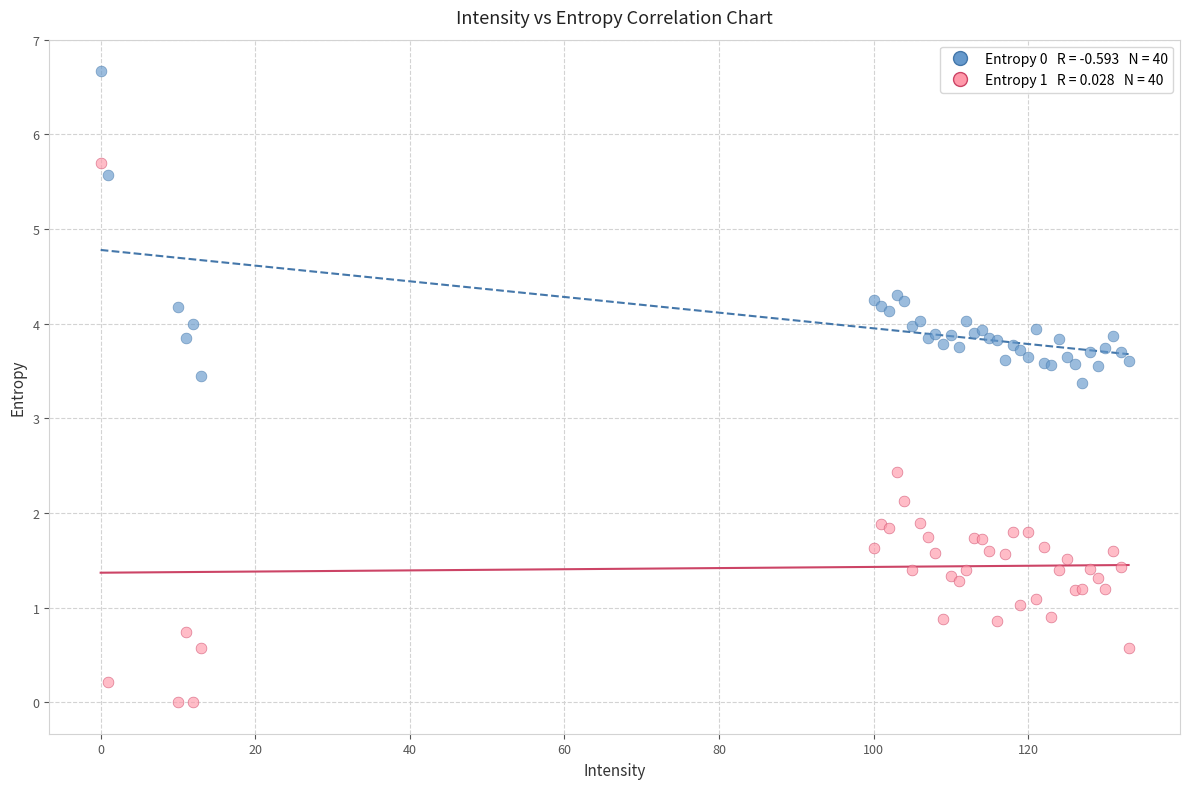

Across all series, what Y value is closest to 3?

3.4